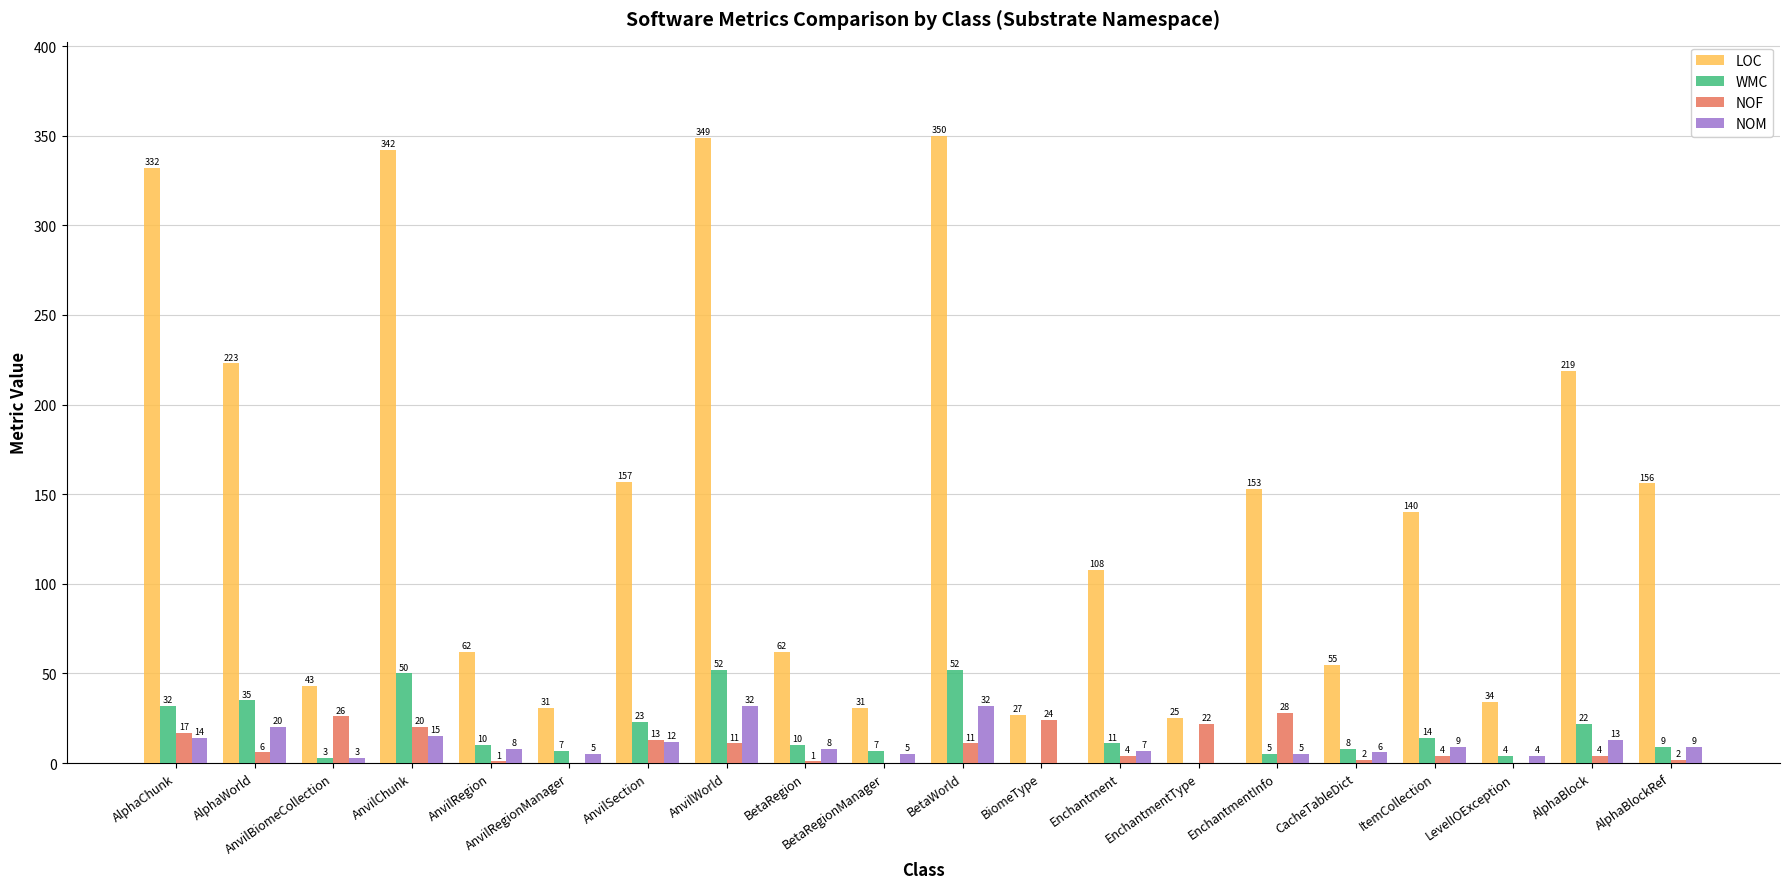

Is it true that NOM equals 13 at AlphaBlock?

True